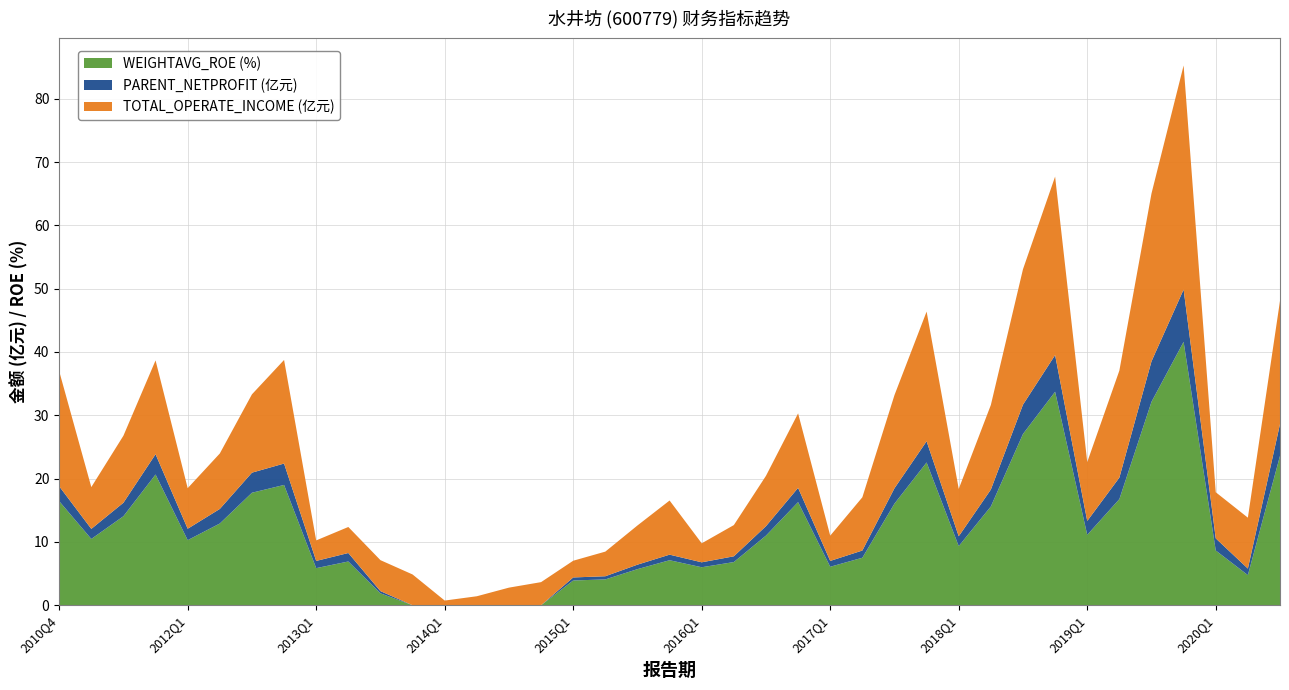

What is the difference between the PARENT_NETPROFIT (亿元) values at 2019Q1 and 2019Q3?

4.2